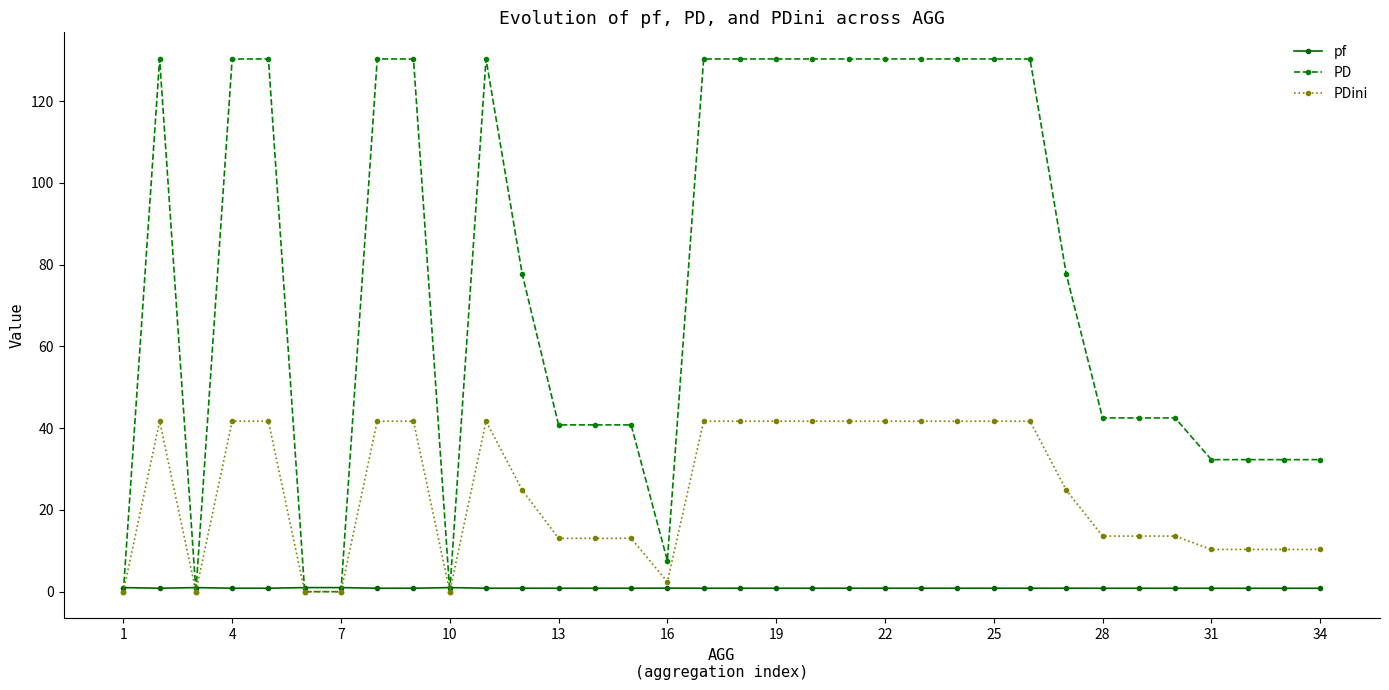

Which series has the widest spread of values?

PD